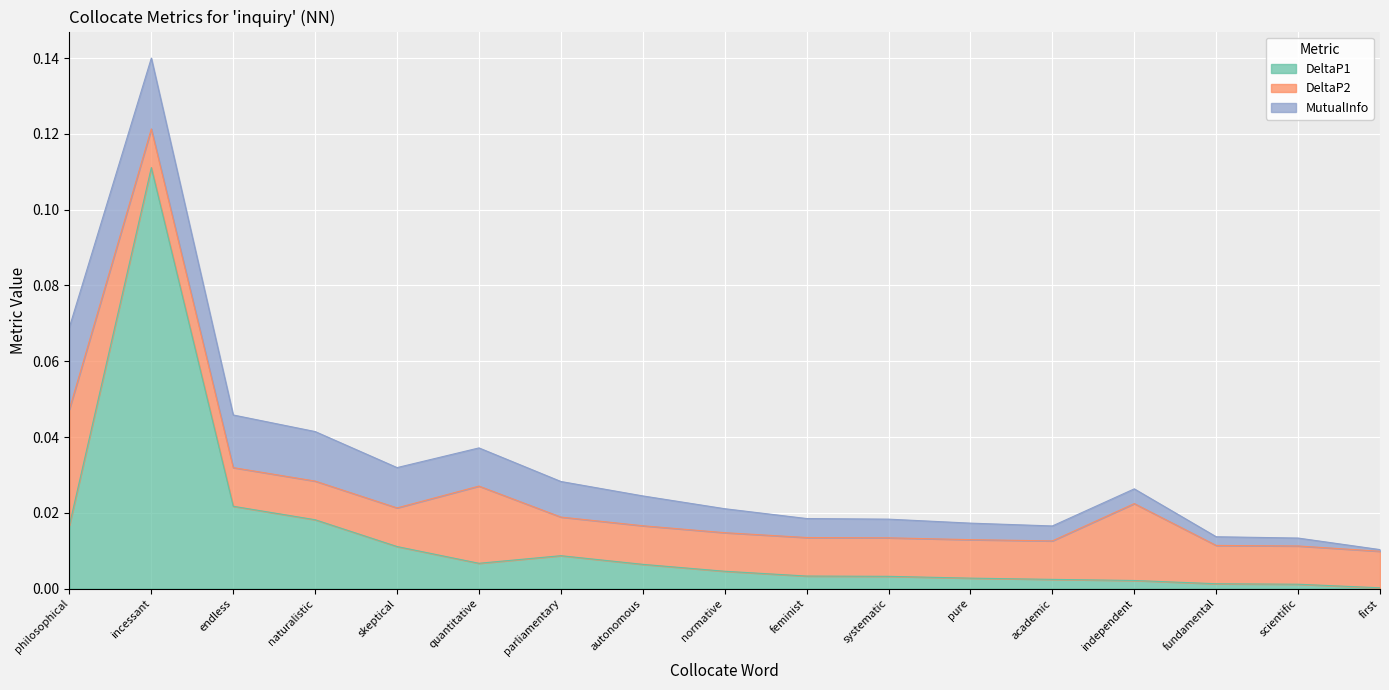

Between first and parliamentary, which is larger?

parliamentary